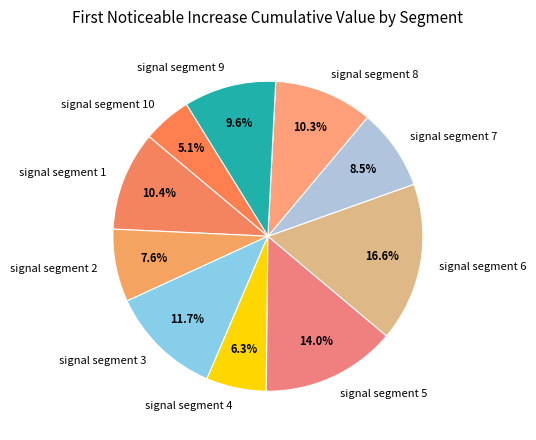

To the nearest percent, what is the difference between the largest and smallest slice percentages?

11%